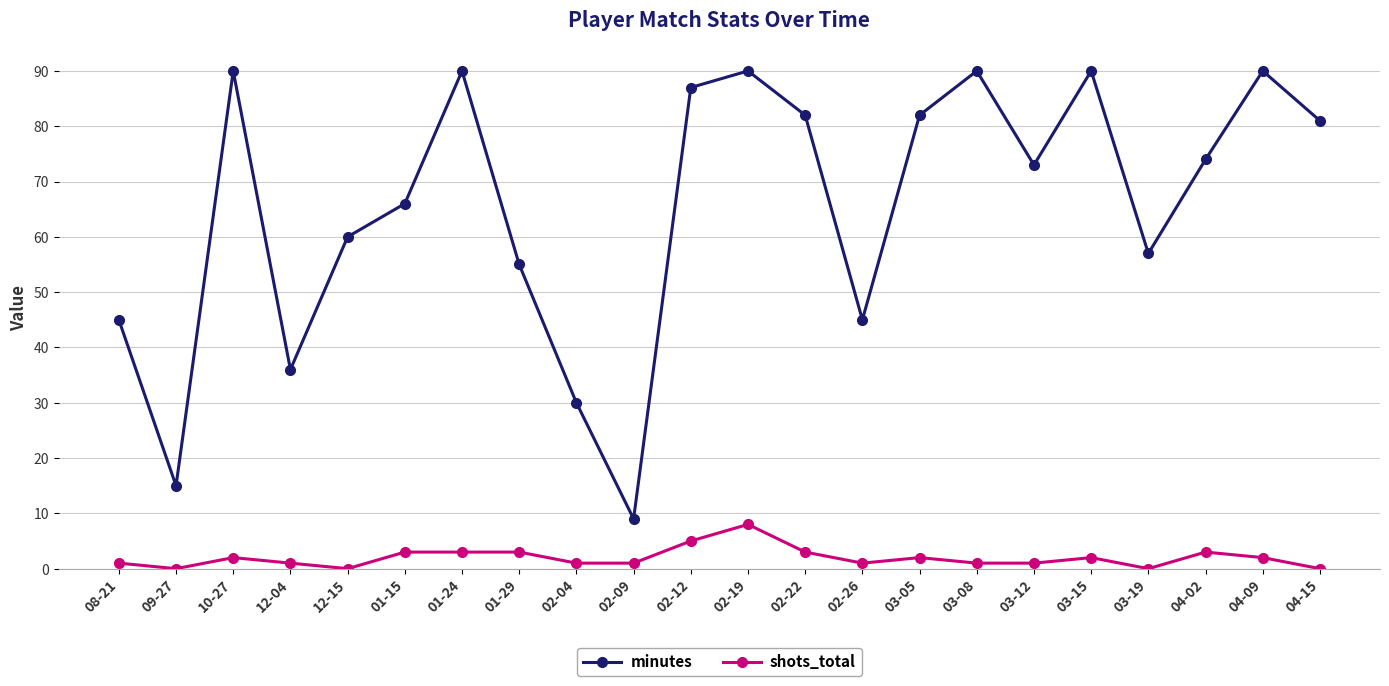

At which category is the sum across all series the highest?

02-19